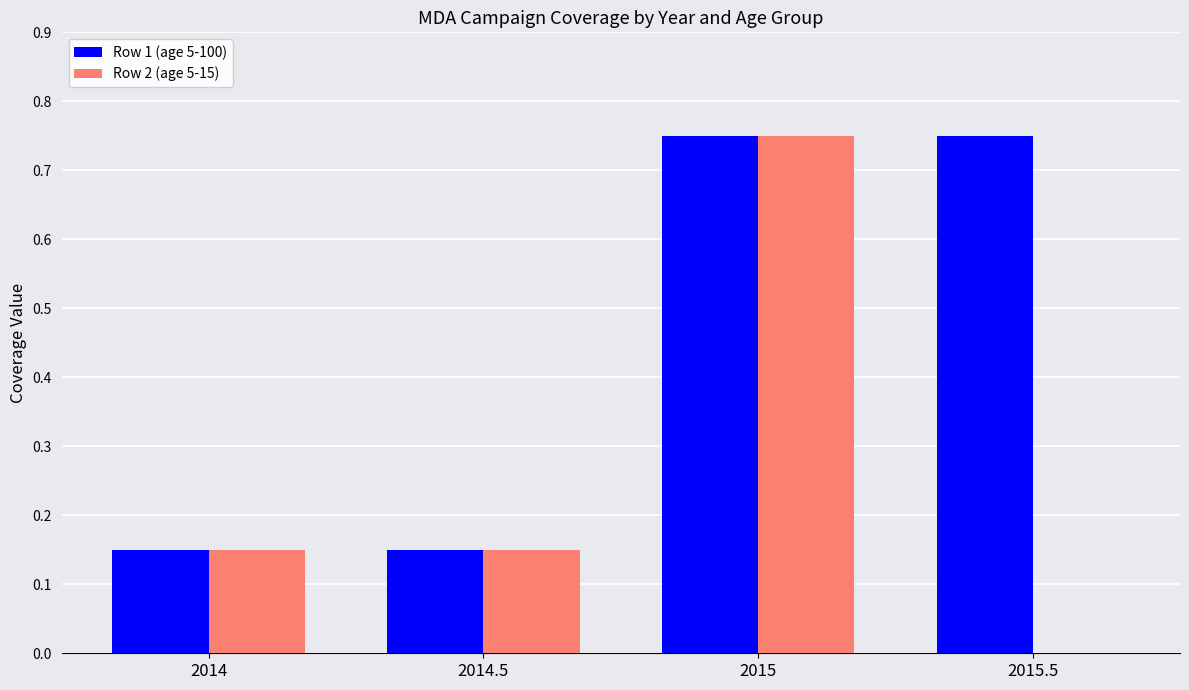

At which label does Row 2 (age 5-15) reach its peak?

2015